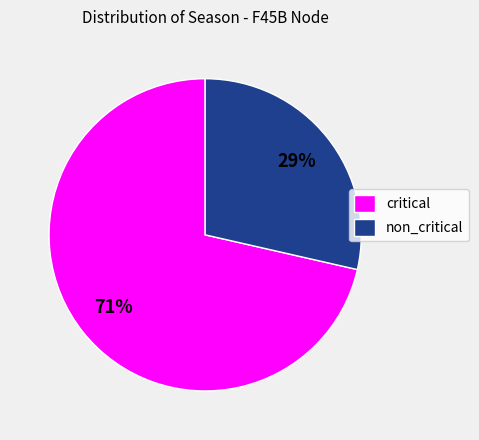

Which has a higher value, non_critical or critical?

critical